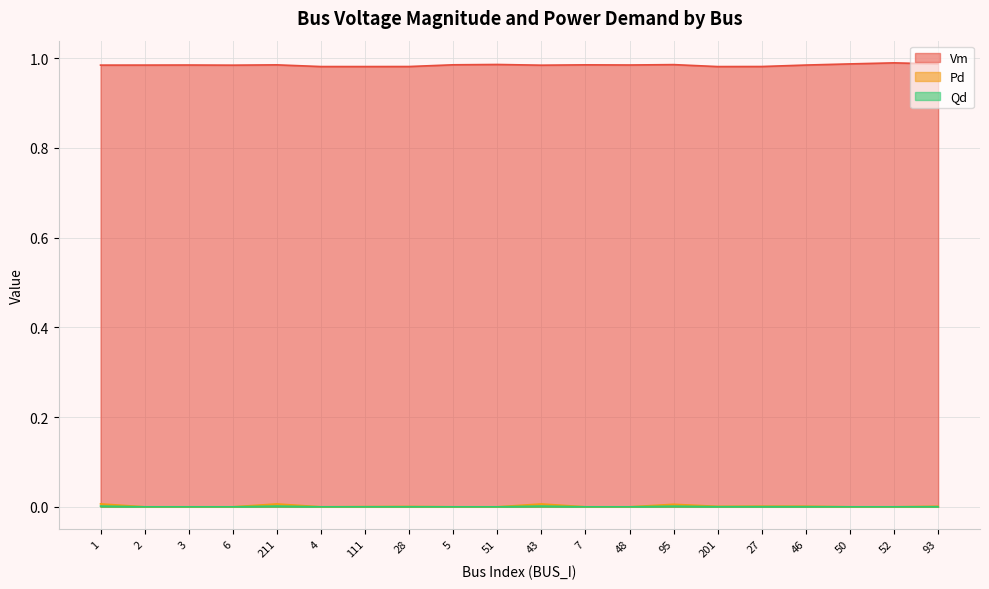

How many values in the Pd series exceed 0?

10